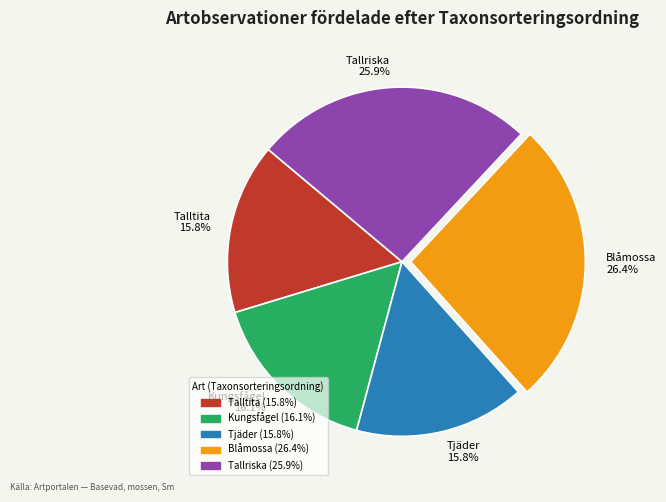

How many segments does this pie chart have?

5